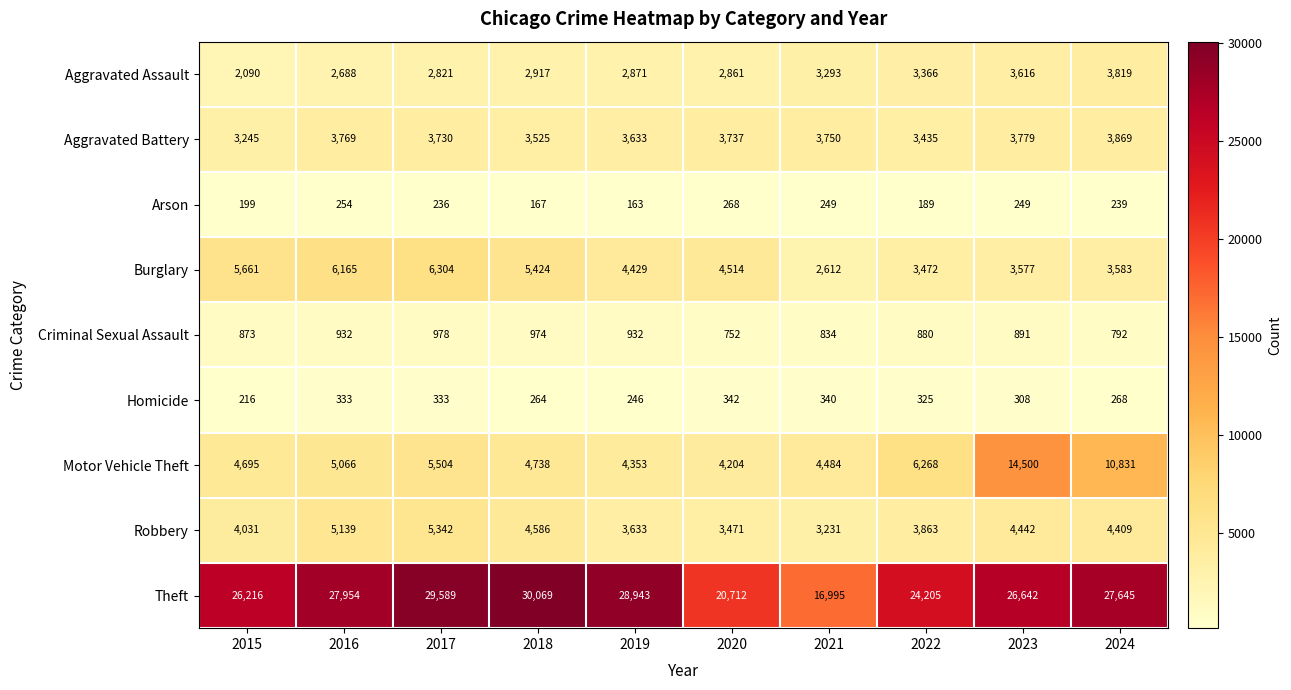

Is it true that Robbery equals 4593 at 2020?

False